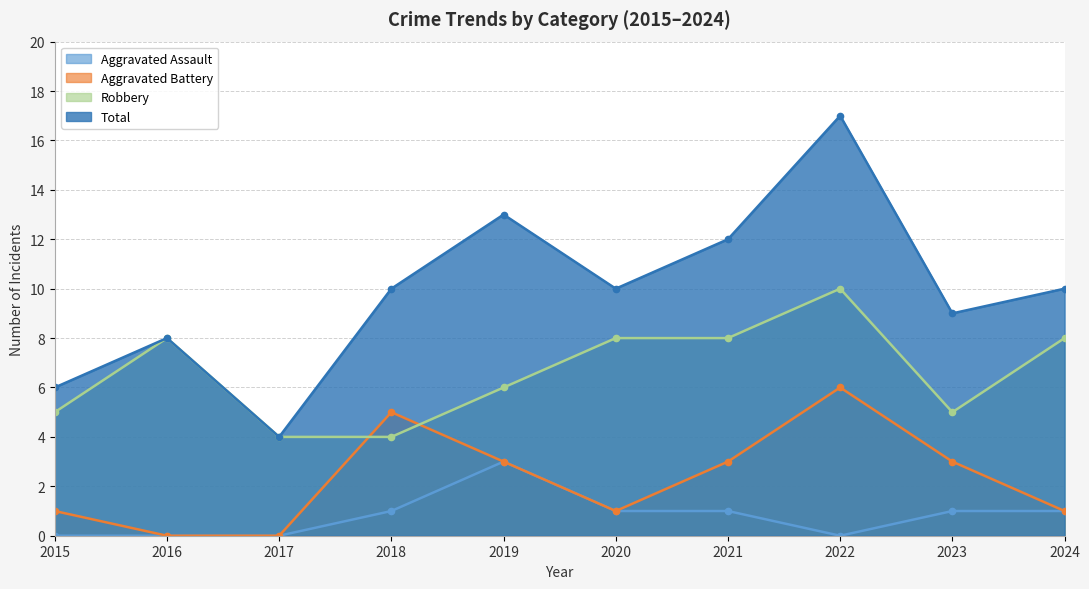

Reading right to left, extract all data points from this chart.

Aggravated Assault: 2024=1	2023=1	2022=0	2021=1	2020=1	2019=3	2018=1	2017=0	2016=0	2015=0
Aggravated Battery: 2024=1	2023=3	2022=6	2021=3	2020=1	2019=3	2018=5	2017=0	2016=0	2015=1
Robbery: 2024=8	2023=5	2022=10	2021=8	2020=8	2019=6	2018=4	2017=4	2016=8	2015=5
Total: 2024=10	2023=9	2022=17	2021=12	2020=10	2019=13	2018=10	2017=4	2016=8	2015=6